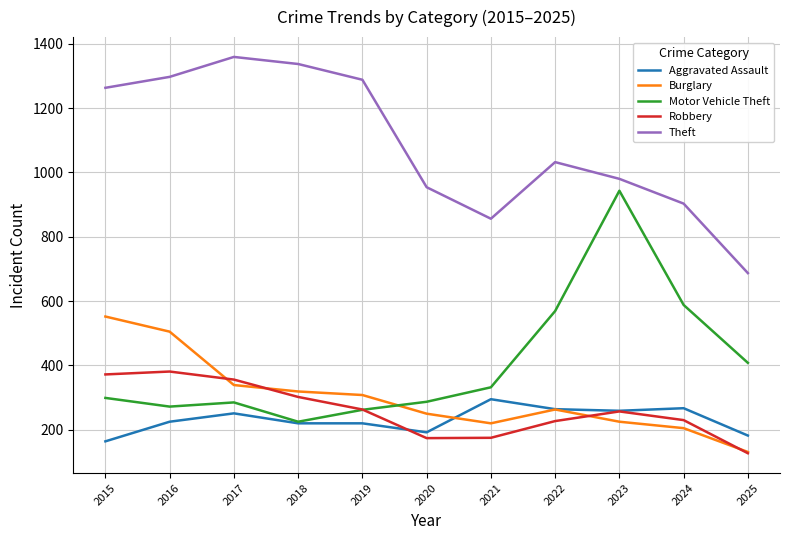

Which series changed the most between 2020 and 2023?

Motor Vehicle Theft